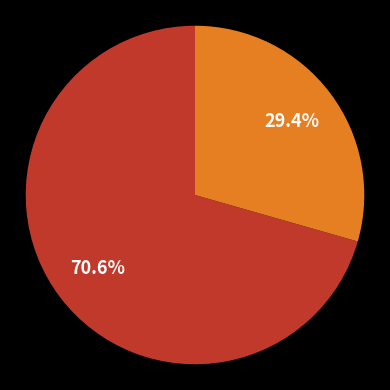

Does any single category account for the majority?

Yes